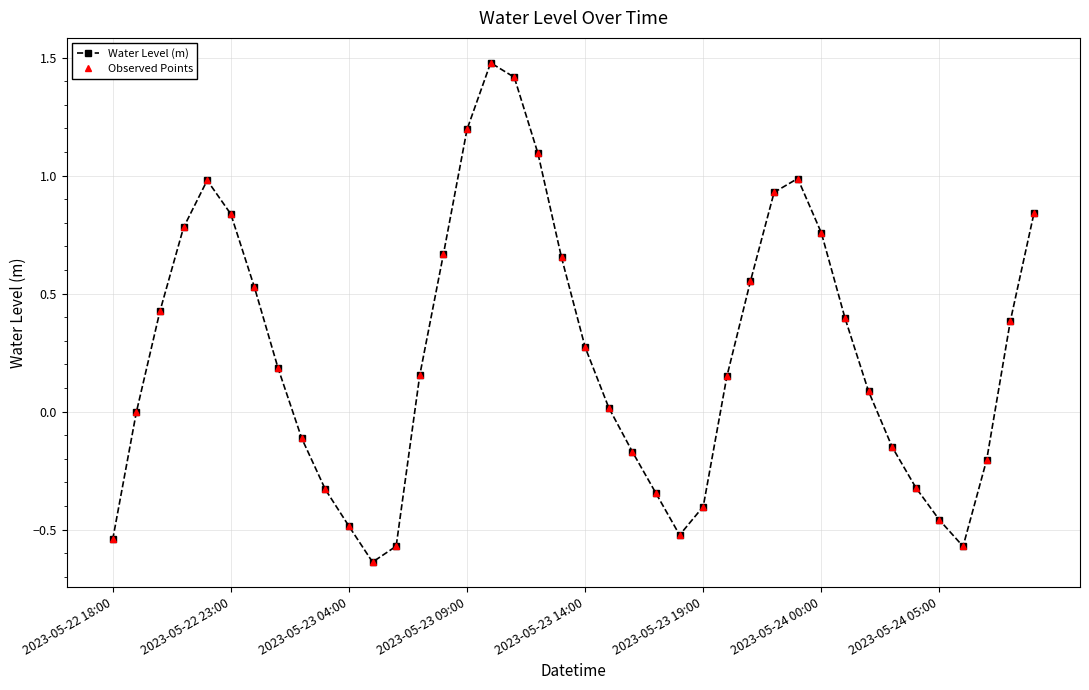

What is the smallest value displayed?

-0.6